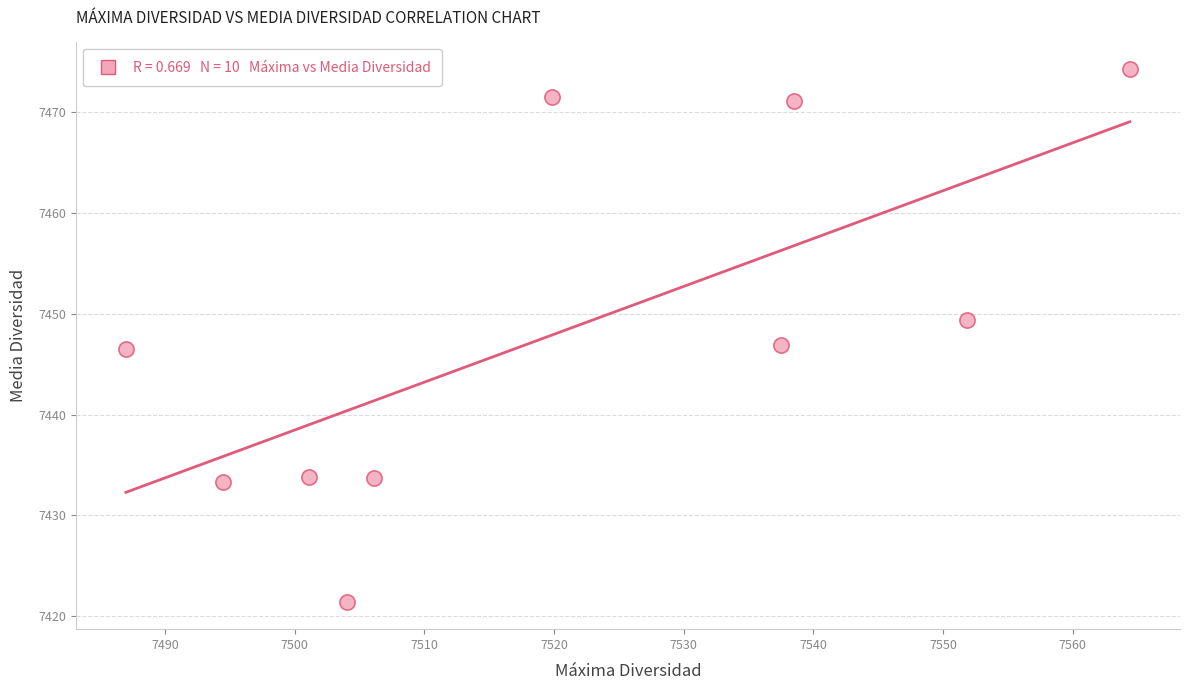

What is the range of Y values (max minus min)?

52.9